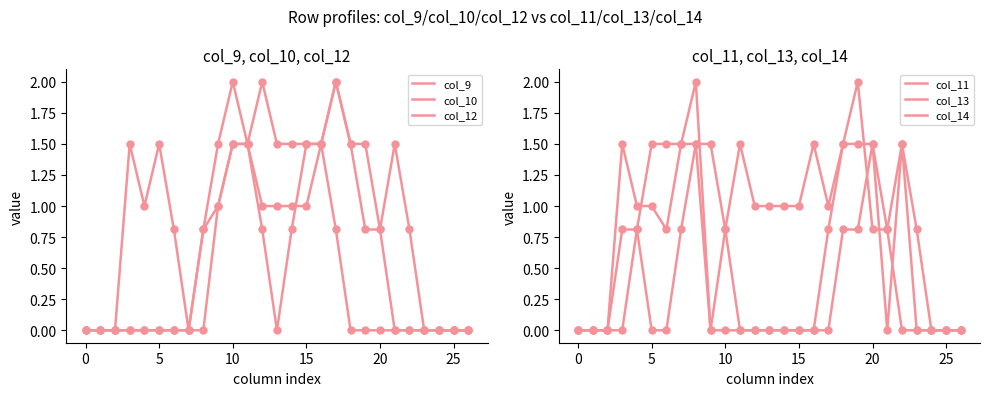

Is the value of col_11 at 21 greater than the value of col_14 at 17?

Yes